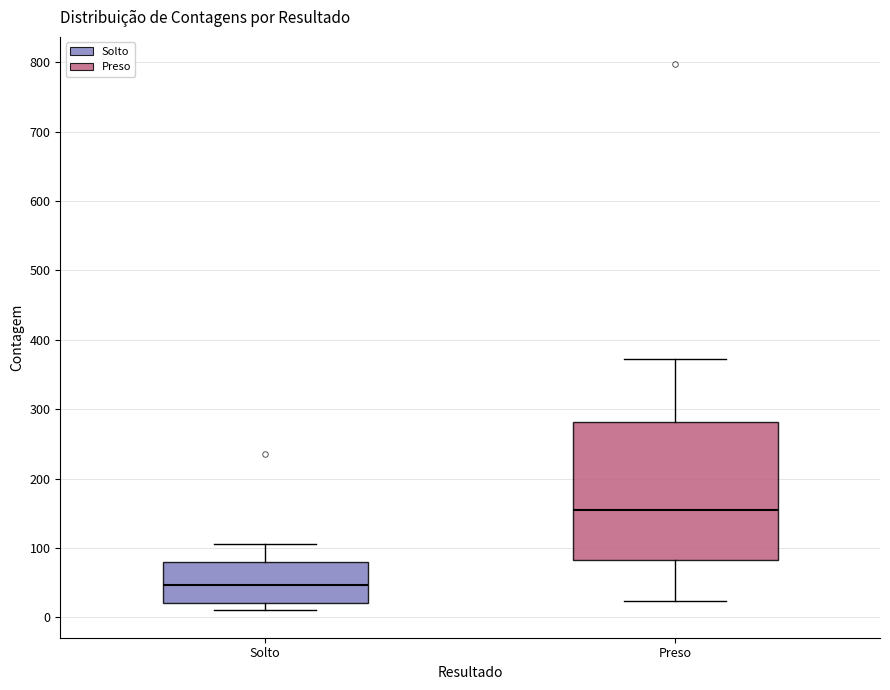

Which box's median line is the highest?

Preso